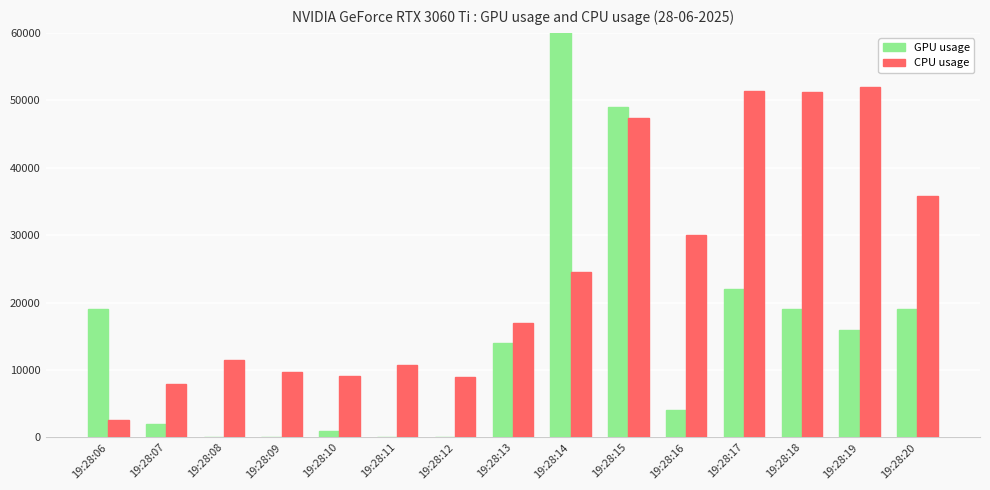

What is the sum of the CPU usage values at 19:28:08 and 19:28:07?

19441